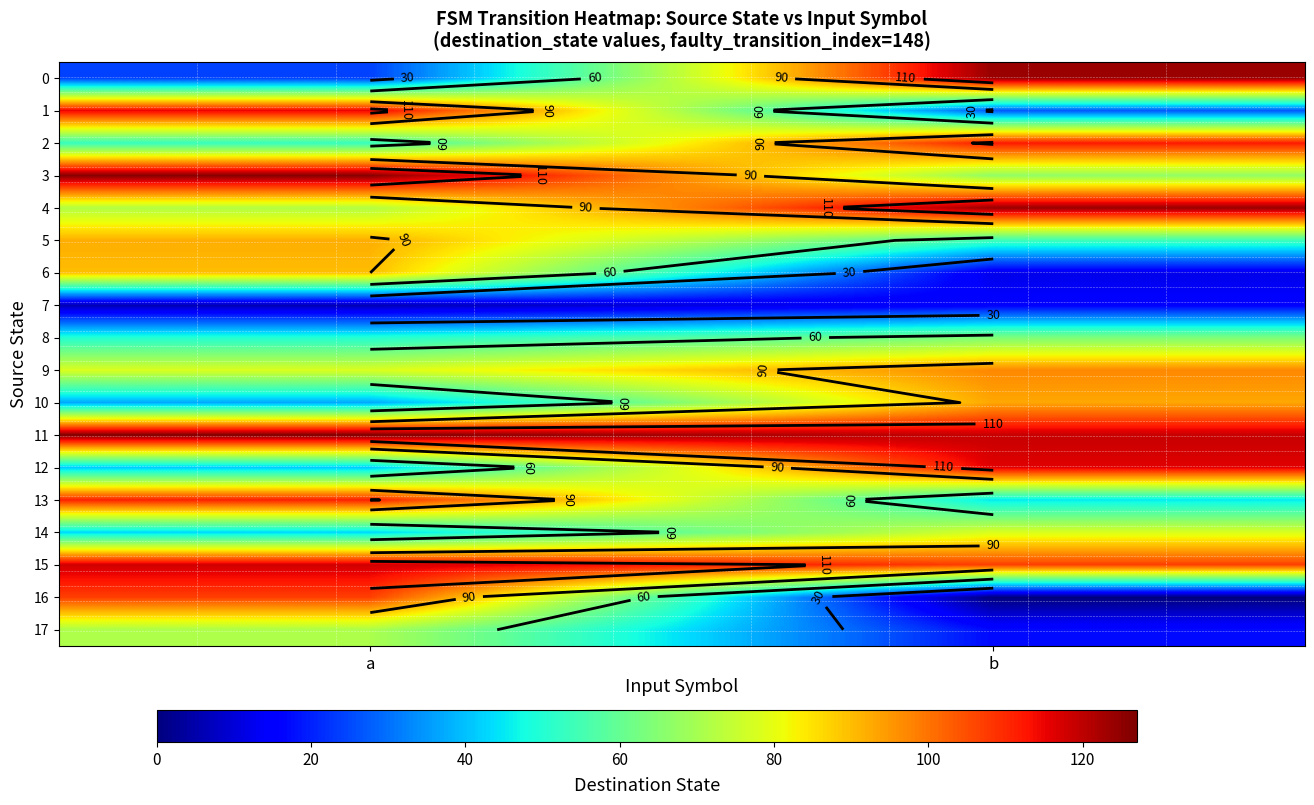

Which series has the largest range (max minus min)?

16